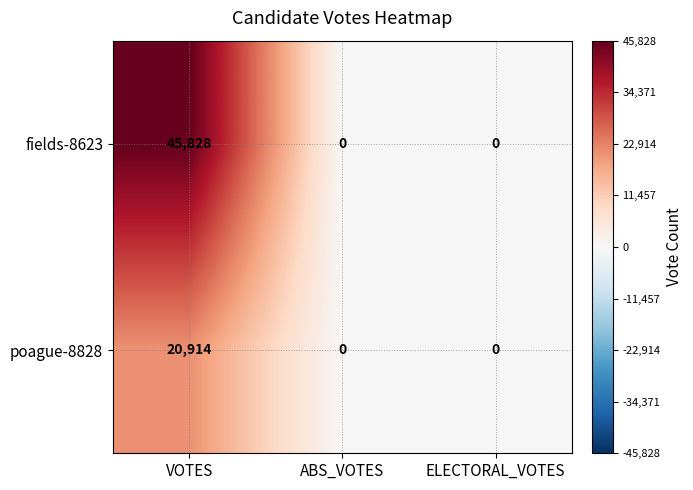

Count the number of data series in this chart.

2